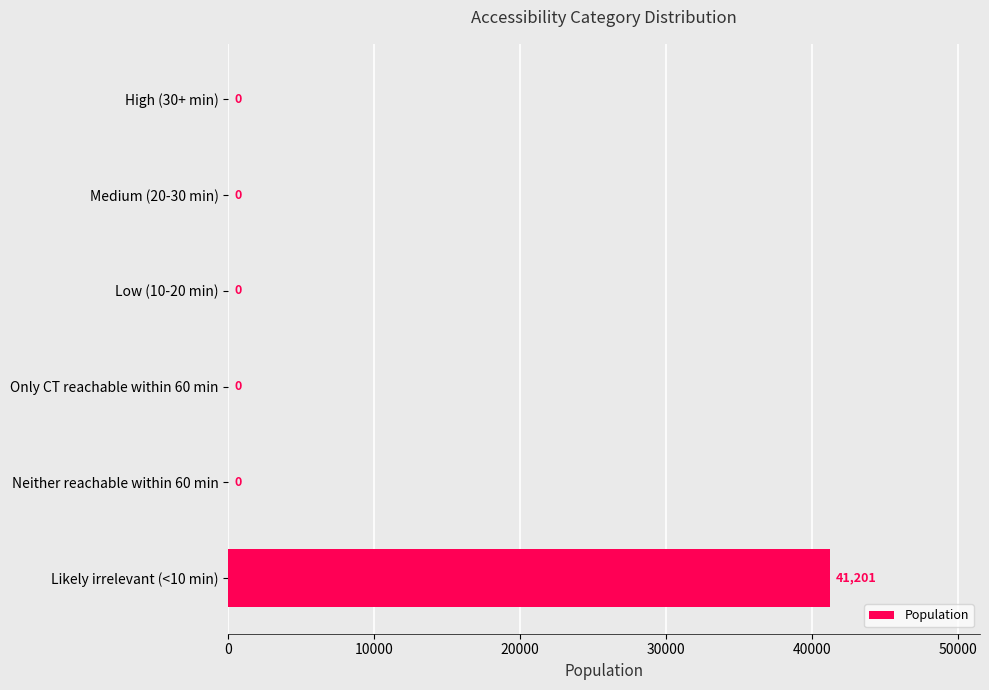

What is the change in value from Neither reachable within 60 min to Likely irrelevant (<10 min)?

+41201